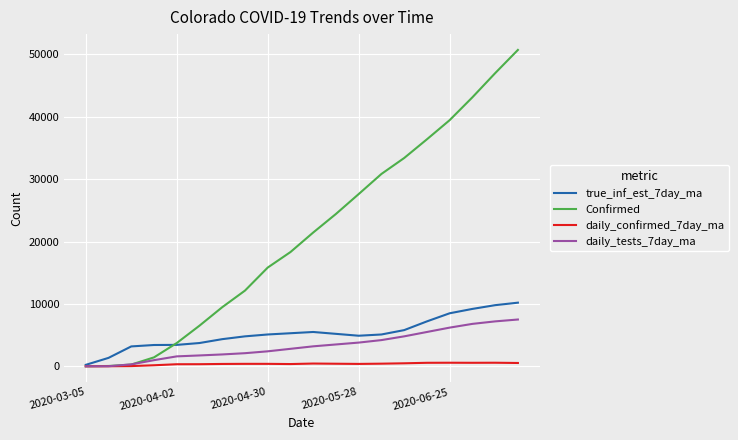

Which series has the largest total across all categories?

Confirmed